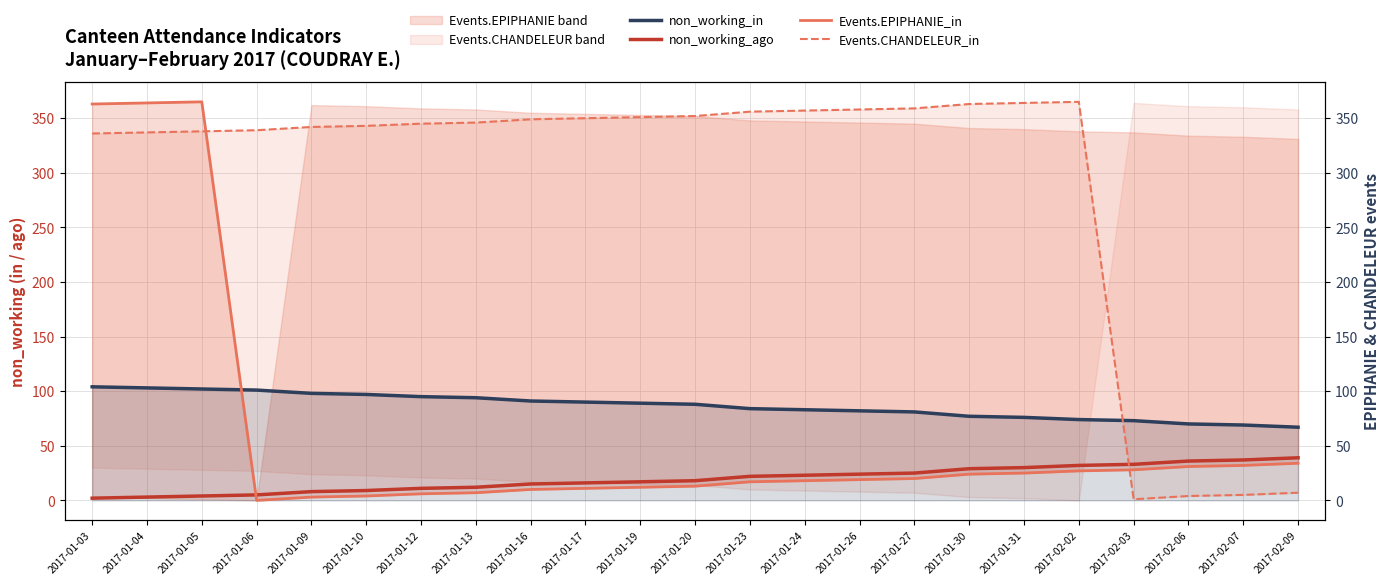

What is the difference between the Events.EPIPHANIE_in values at 2017-01-20 and 2017-01-04?

351